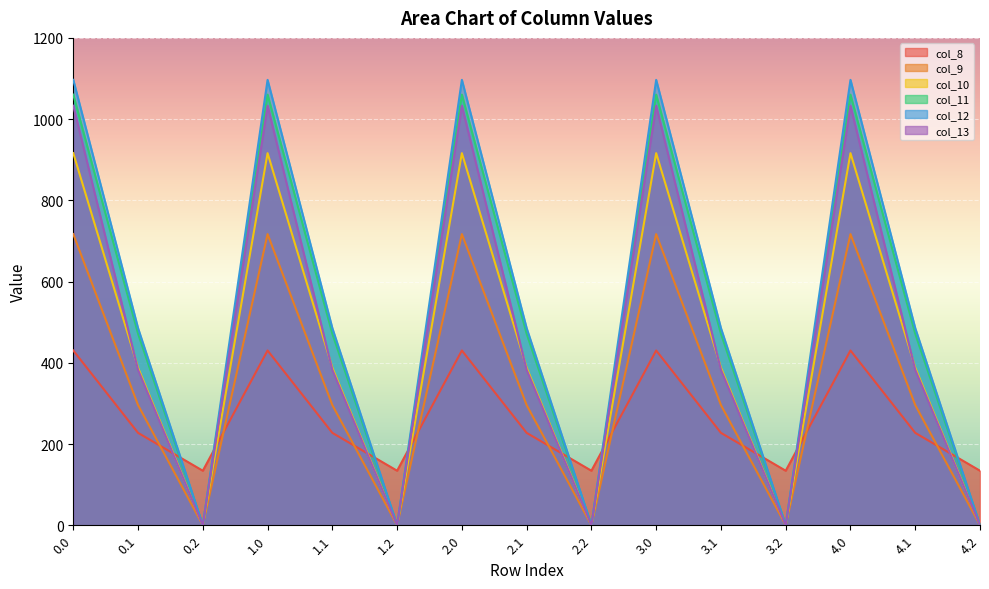

True or false: col_12 and col_13 intersect in this chart.

False